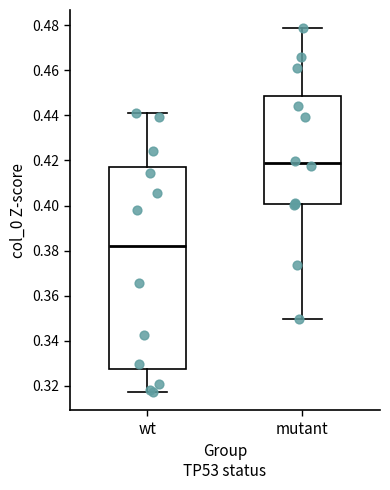

Reading left to right, transcribe this box plot: for each box, give where its median line is, the range the box spans, and where its two whiskers end, as read against the y-axis. The values are not printed on the chart, so give them approximately, as read against the axis.

wt: median 0.382, box 0.328 to 0.416, whiskers 0.318 to 0.440
mutant: median 0.418, box 0.400 to 0.448, whiskers 0.350 to 0.478